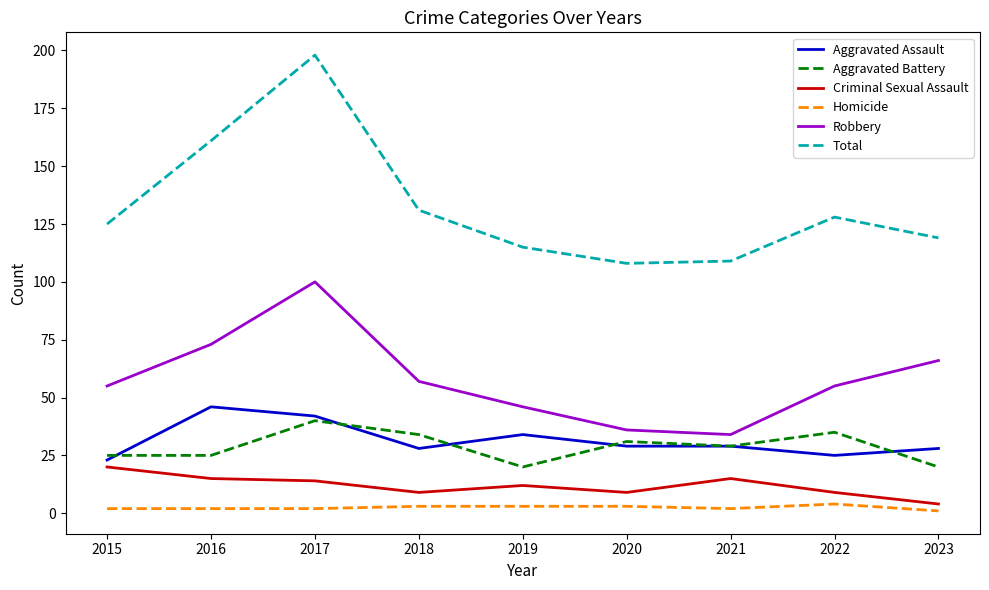

Which series has the widest spread of values?

Total